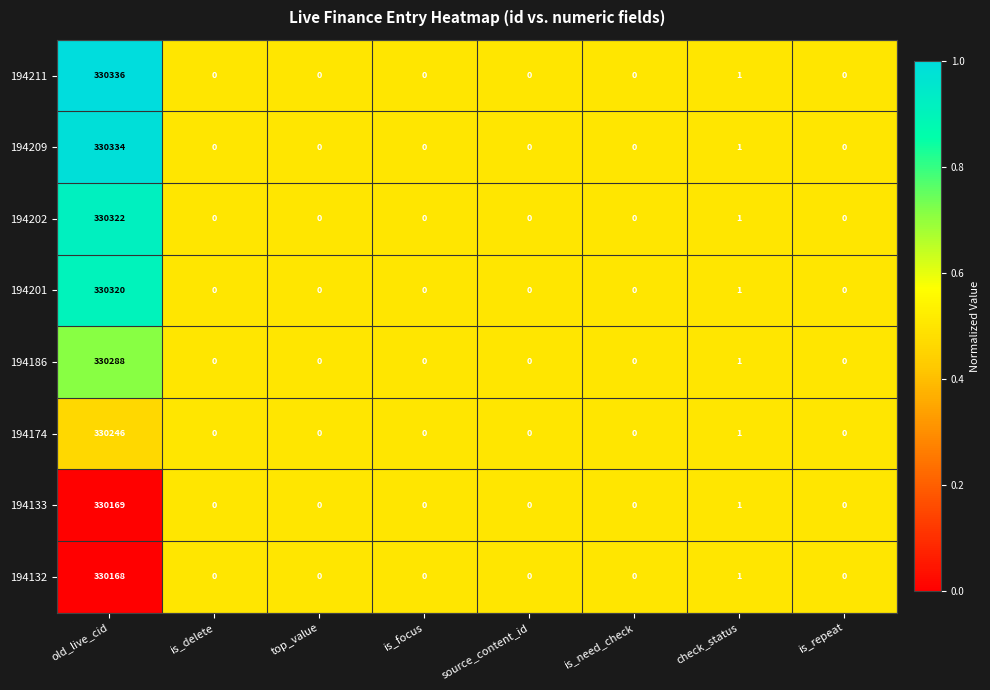

What is the difference between the maximum and second lowest values in the 194202 series?

330322